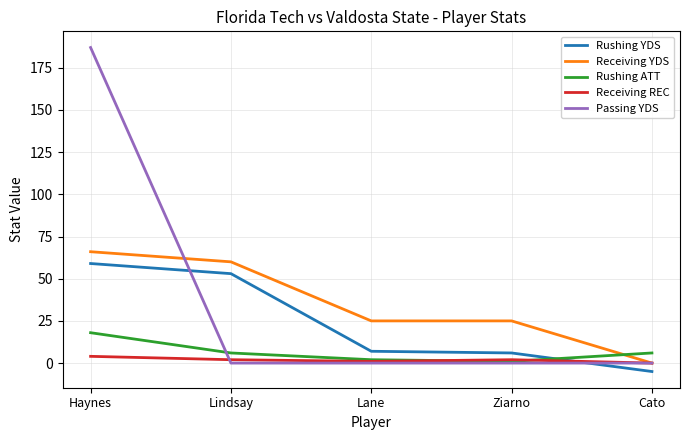

What are all the series names shown in the legend?

Rushing YDS, Receiving YDS, Rushing ATT, Receiving REC, Passing YDS